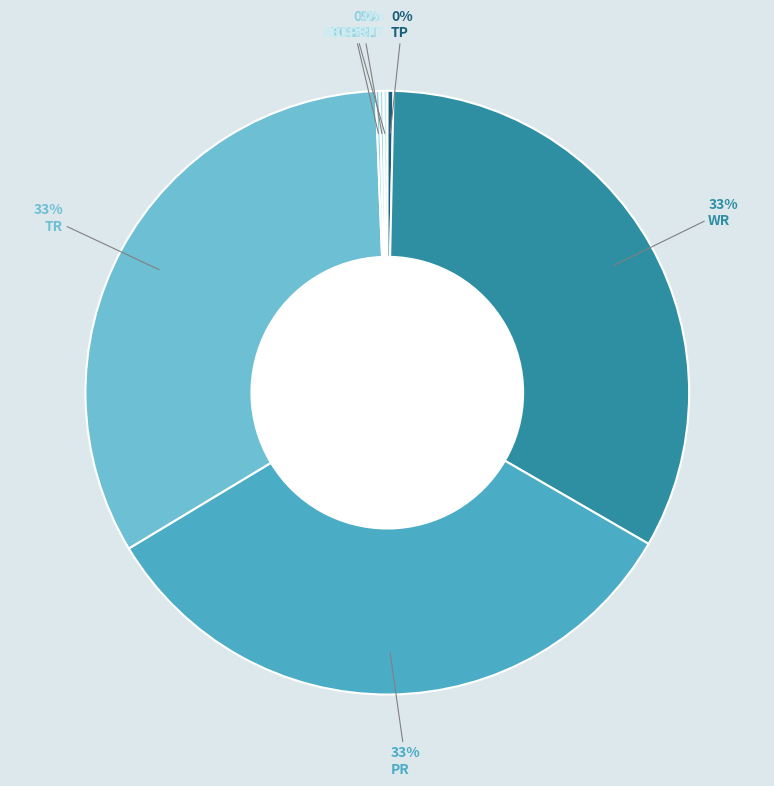

True or false: WR accounts for 33% of the total.

True